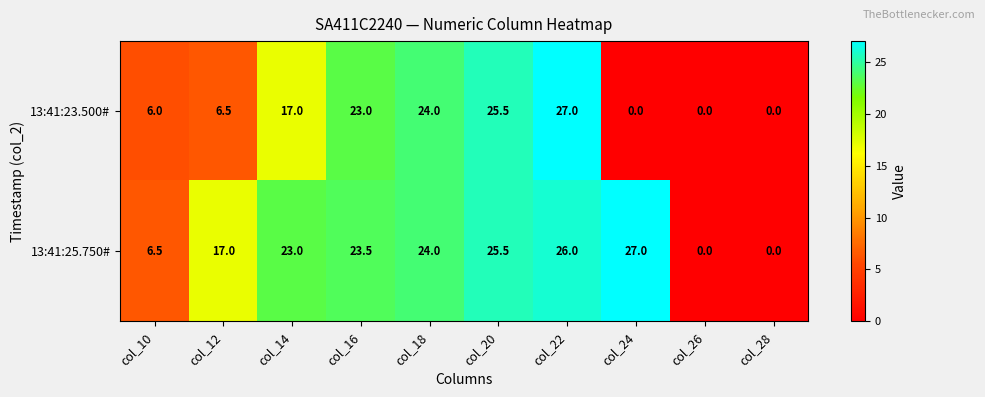

Read the 13:41:25.750# value at col_12.

17.0